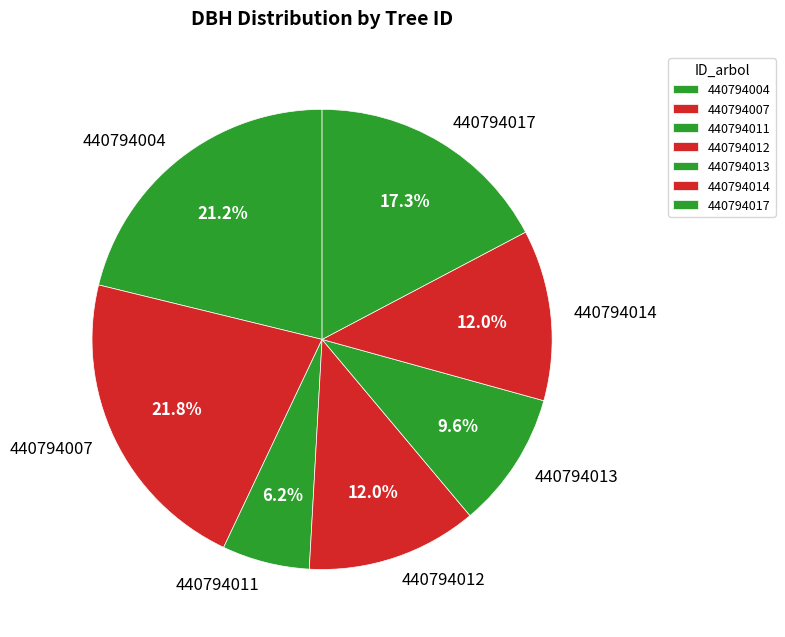

Does 440794013 represent more than half of the total?

No